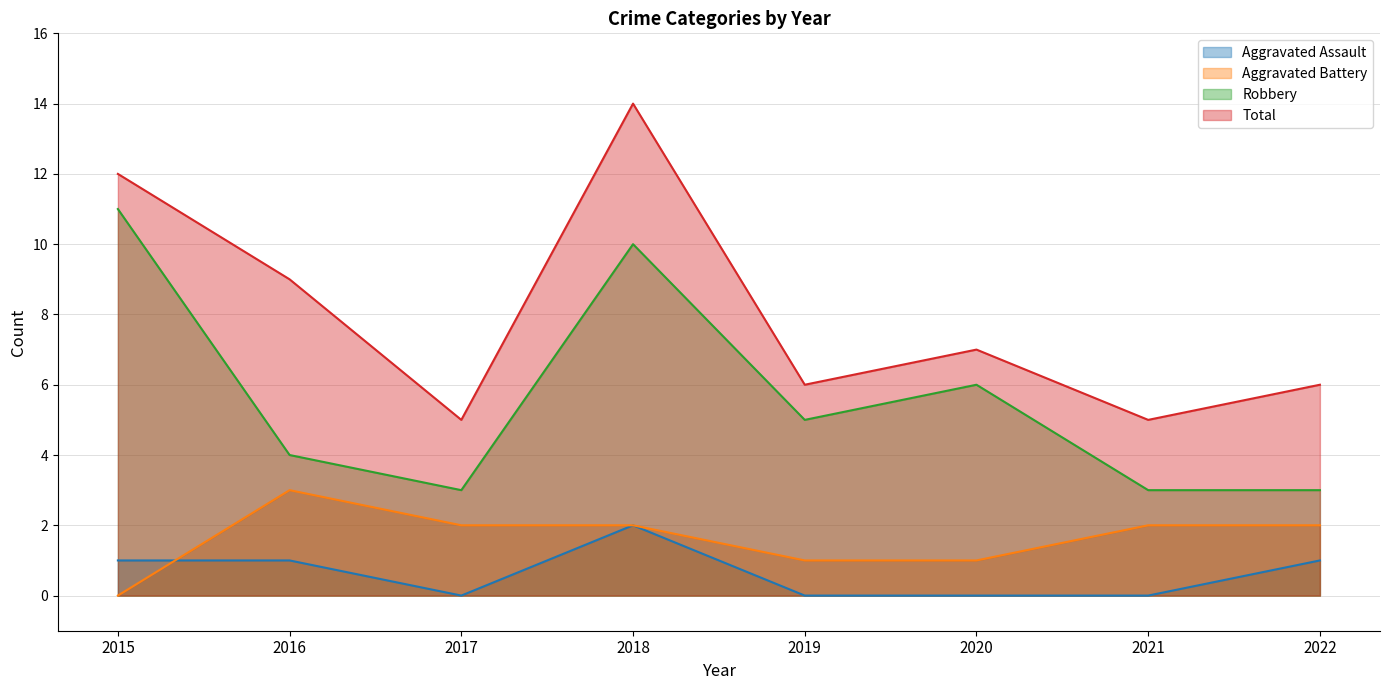

What is the difference between the Aggravated Assault values at 2021 and 2015?

1